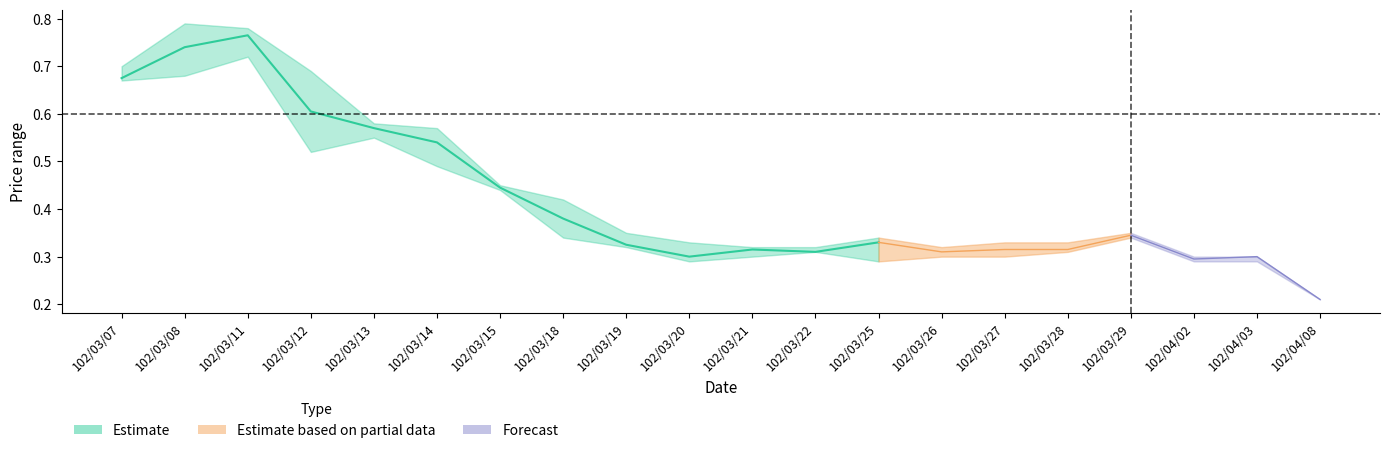

How many categories are shown in the chart?

20